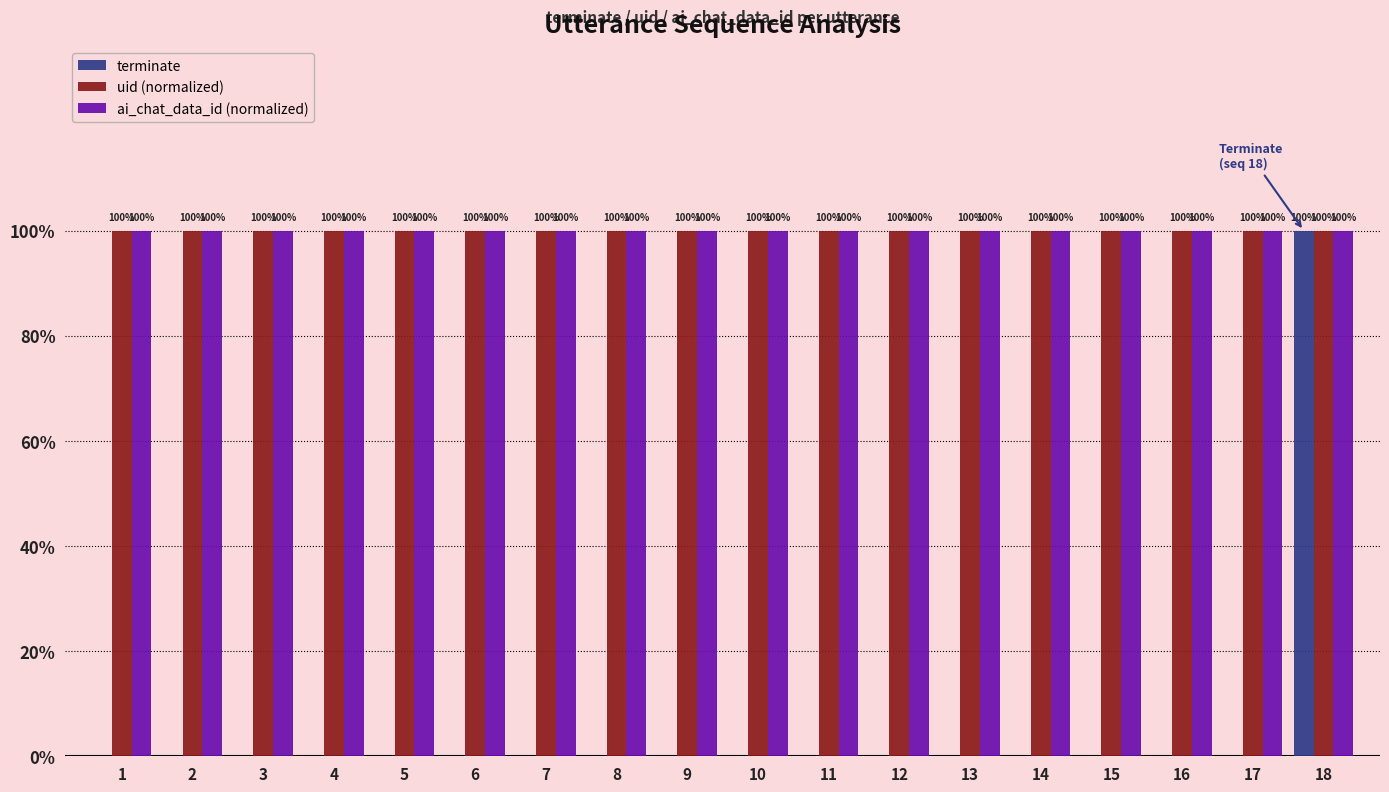

Is it true that ai_chat_data_id (normalized) equals 1 at 9?

True